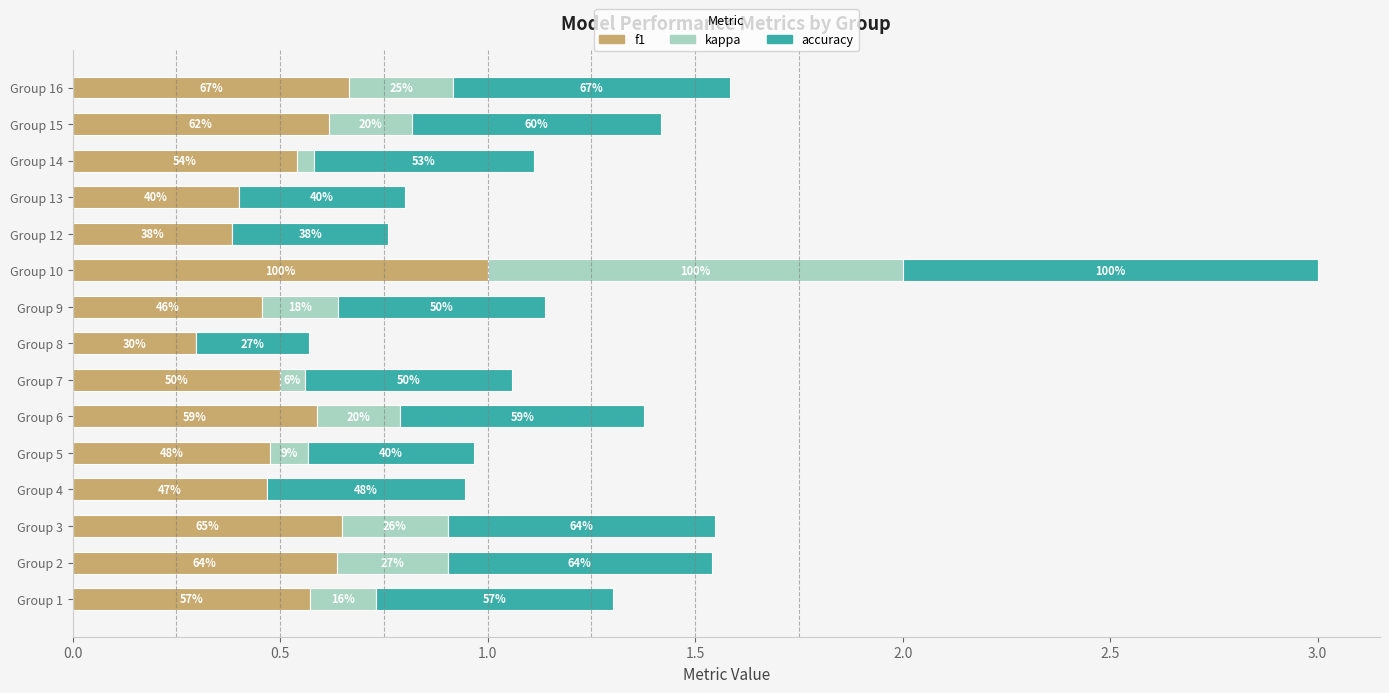

Which series has the largest total across all categories?

f1